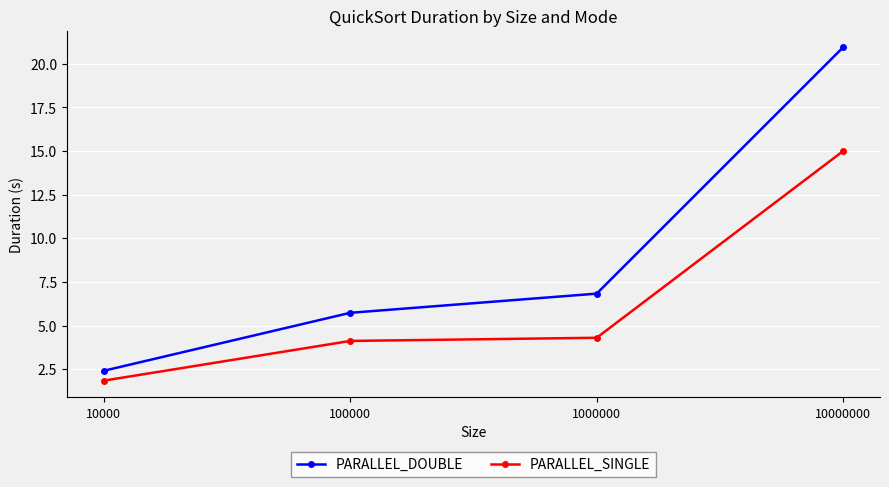

True or false: PARALLEL_SINGLE and PARALLEL_DOUBLE cross at least once.

False